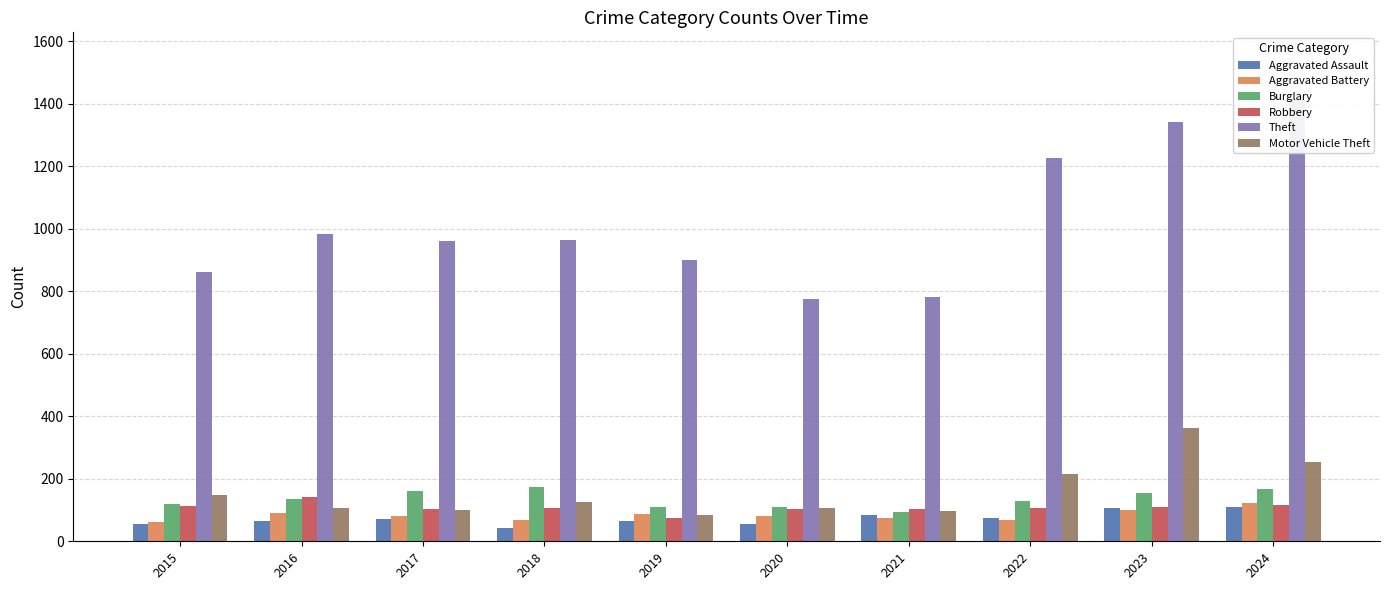

Are the bars horizontal?

No